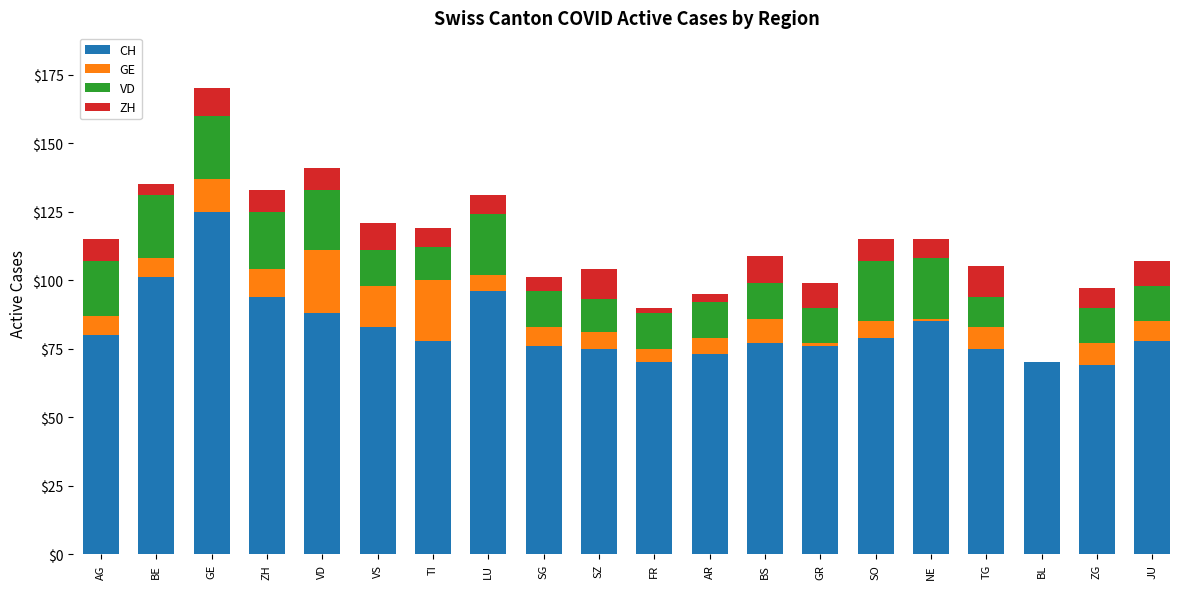

Are the bars grouped side by side (vs. stacked)?

No